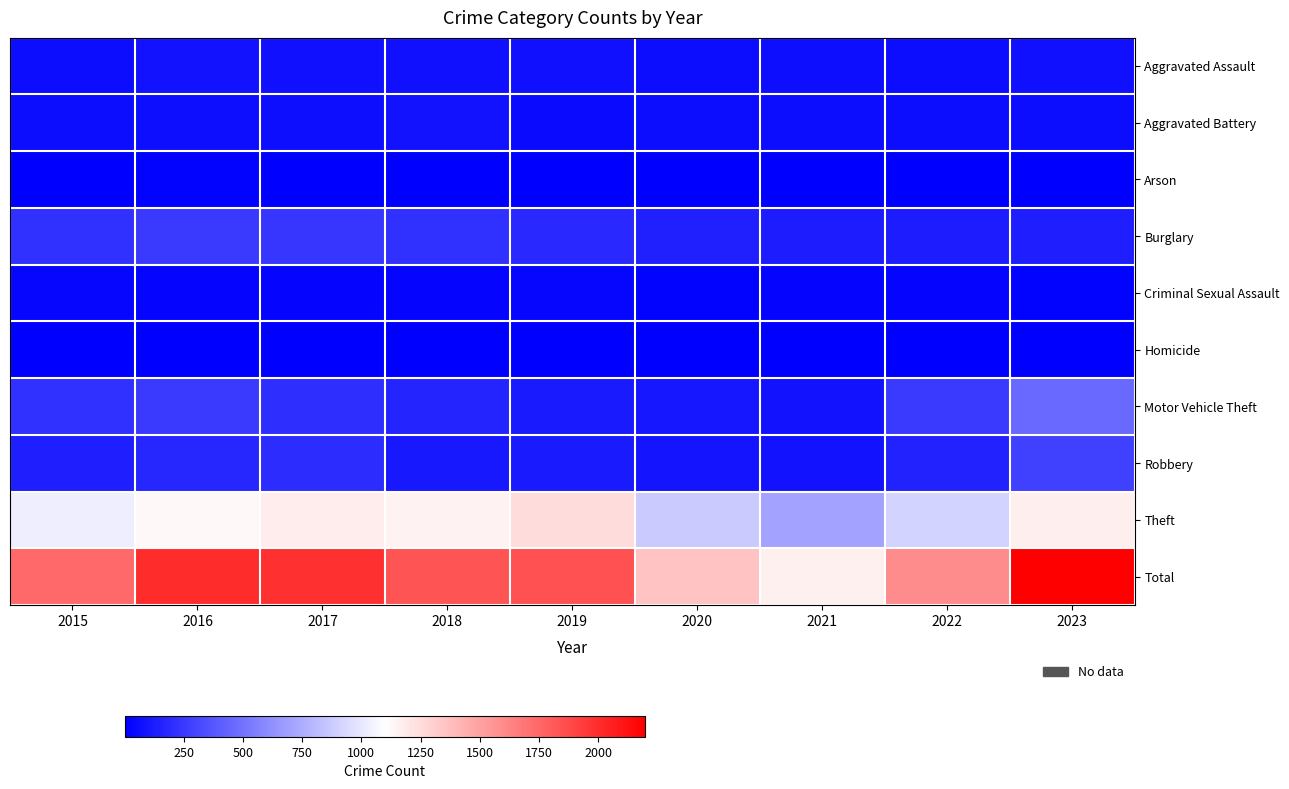

Reading left to right, transcribe all the data shown in this chart.

Aggravated Assault: 2015=54	2016=85	2017=71	2018=71	2019=79	2020=62	2021=64	2022=59	2023=77
Aggravated Battery: 2015=58	2016=65	2017=70	2018=85	2019=53	2020=56	2021=60	2022=56	2023=56
Arson: 2015=9	2016=12	2017=7	2018=7	2019=5	2020=7	2021=6	2022=3	2023=2
Burglary: 2015=211	2016=259	2017=236	2018=214	2019=181	2020=145	2021=128	2022=129	2023=134
Criminal Sexual Assault: 2015=28	2016=26	2017=22	2018=24	2019=31	2020=15	2021=26	2022=21	2023=14
Homicide: 2015=5	2016=4	2017=4	2018=4	2019=4	2020=5	2021=6	2022=7	2023=3
Motor Vehicle Theft: 2015=208	2016=255	2017=203	2018=160	2019=122	2020=98	2021=80	2022=253	2023=464
Robbery: 2015=136	2016=170	2017=197	2018=112	2019=115	2020=94	2021=87	2022=148	2023=277
Theft: 2015=1028	2016=1132	2017=1178	2018=1156	2019=1250	2020=875	2021=708	2022=913	2023=1171
Total: 2015=1737	2016=2008	2017=1988	2018=1833	2019=1840	2020=1357	2021=1165	2022=1589	2023=2198